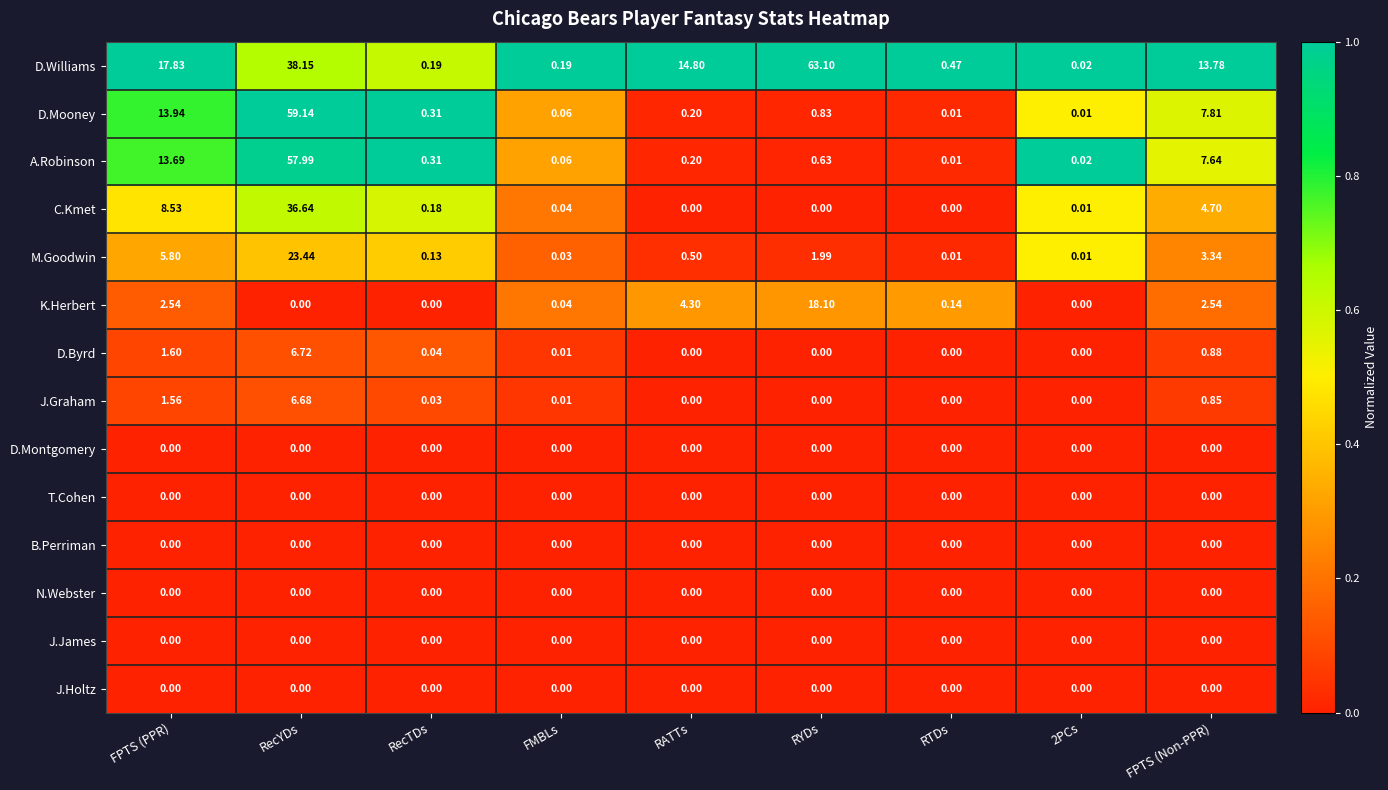

Count the number of data series in this chart.

14